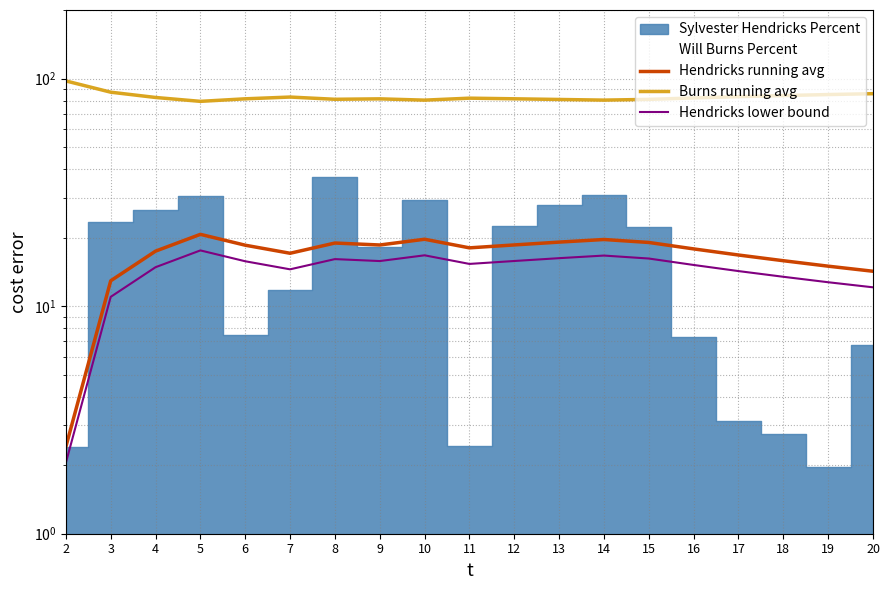

What is the value of the Hendricks lower bound point at the 7th from the left?

16.1